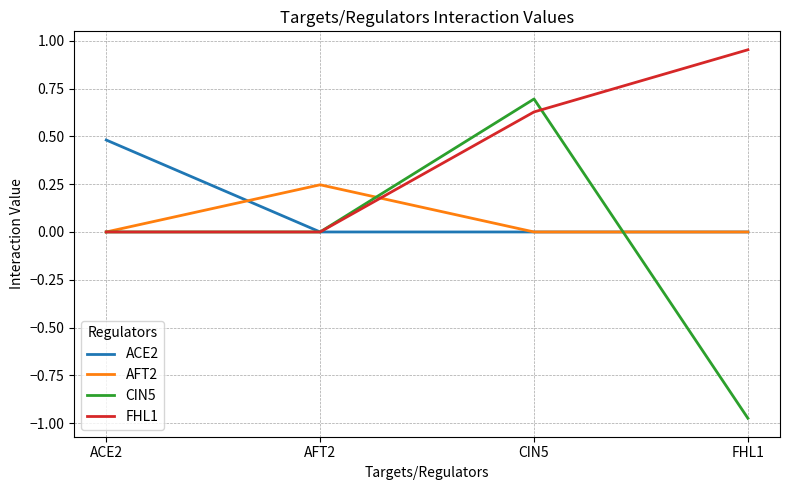

Rank the series by their maximum value, from highest to lowest.

FHL1, CIN5, ACE2, AFT2